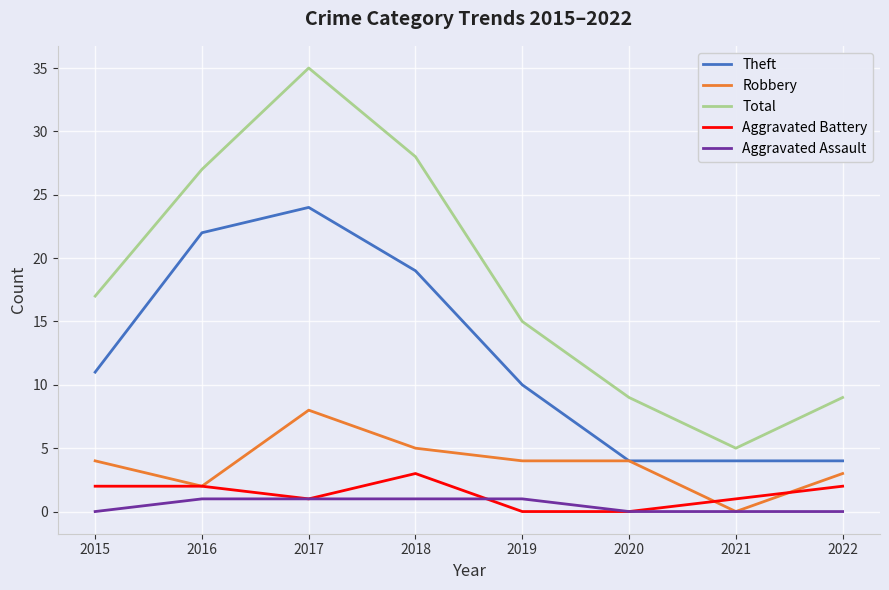

True or false: Total has more than 2 points higher than both neighbors.

False